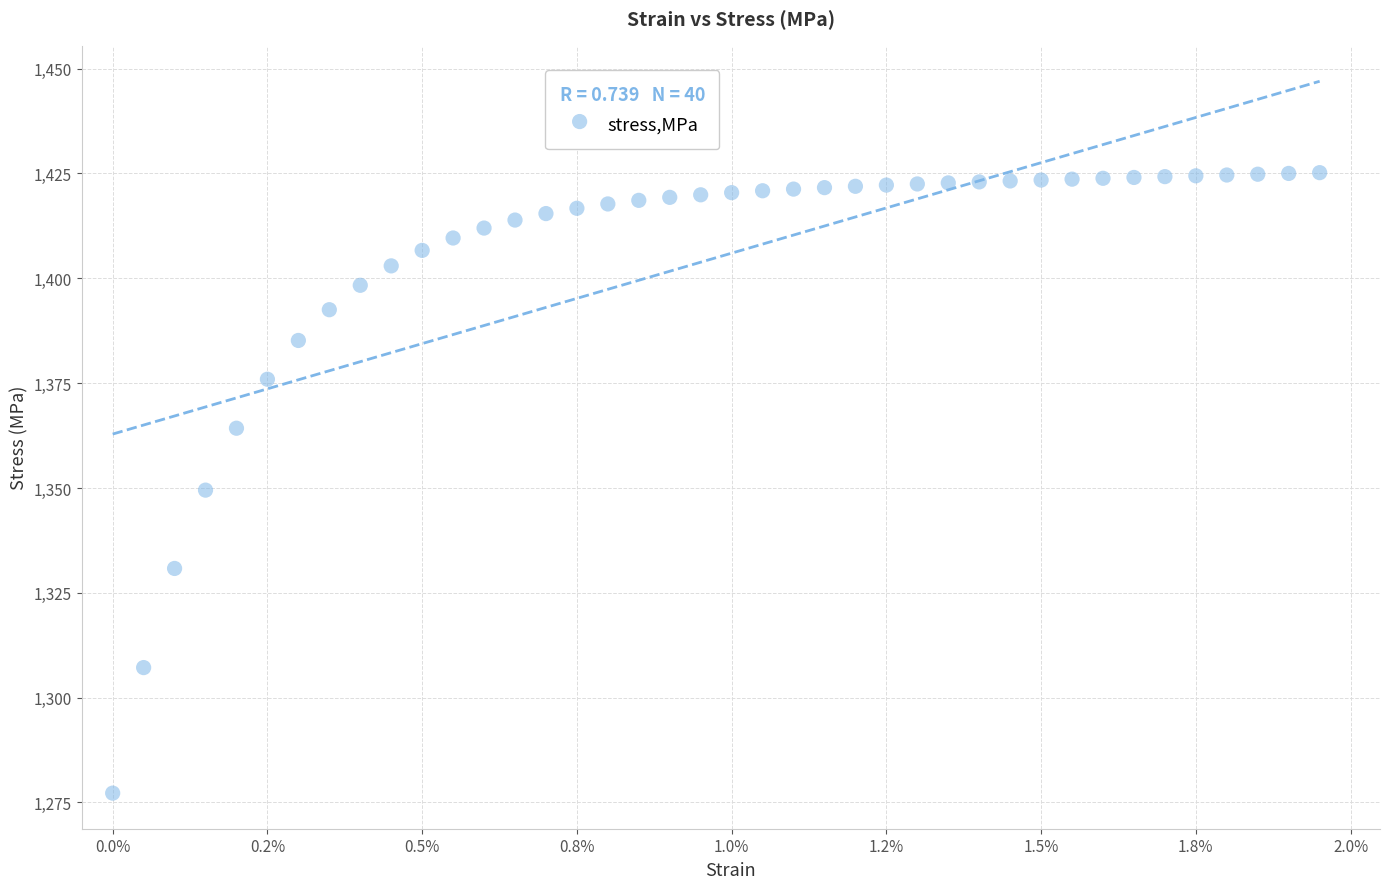

What is the range of Y values (max minus min)?

148.0